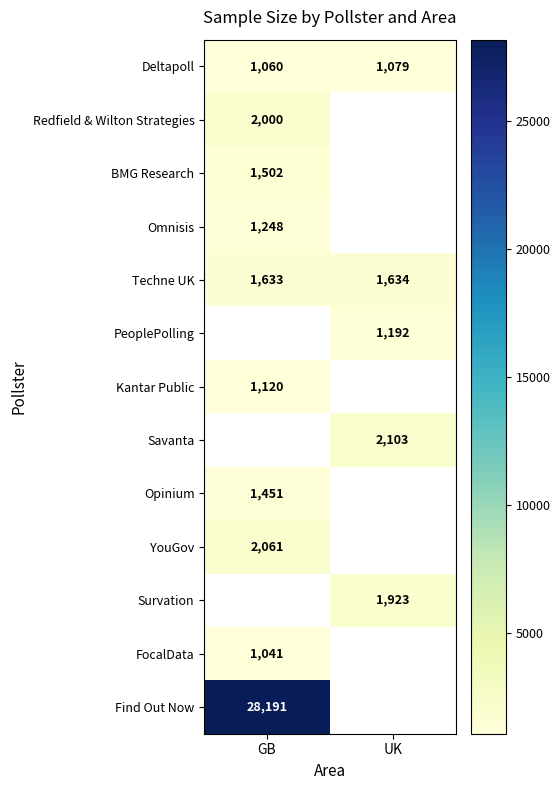

How many Techne UK values are between 1633 and 1634?

2